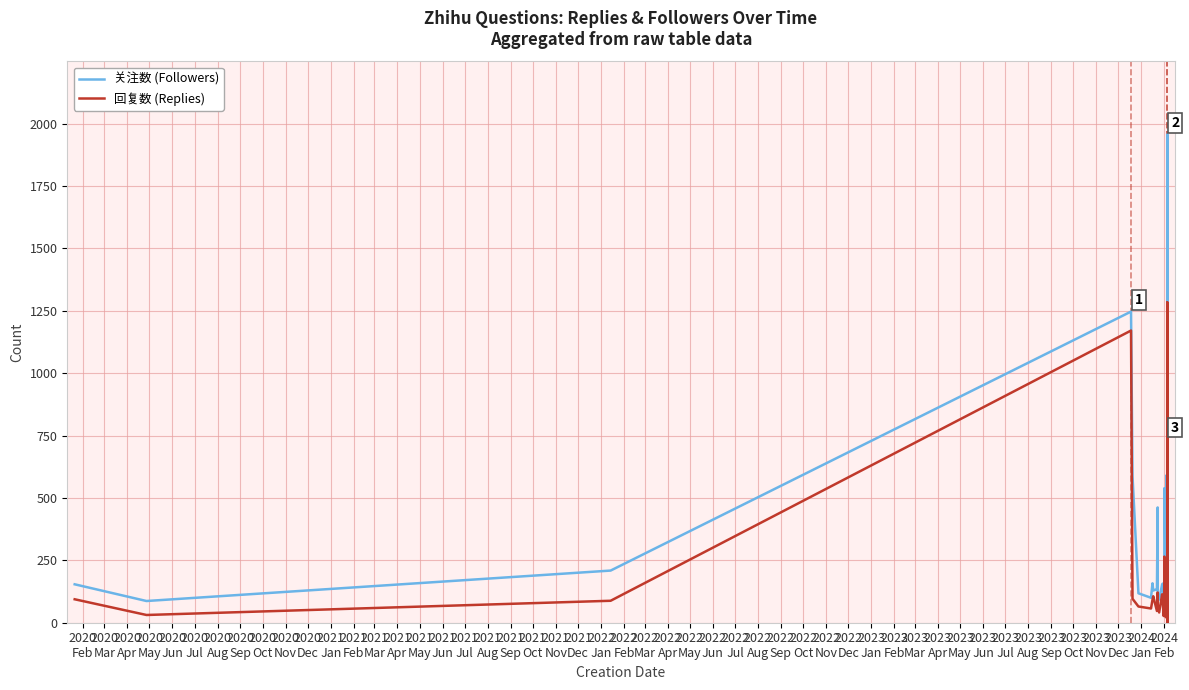

True or false: 关注数 (Followers) and 回复数 (Replies) intersect in this chart.

False